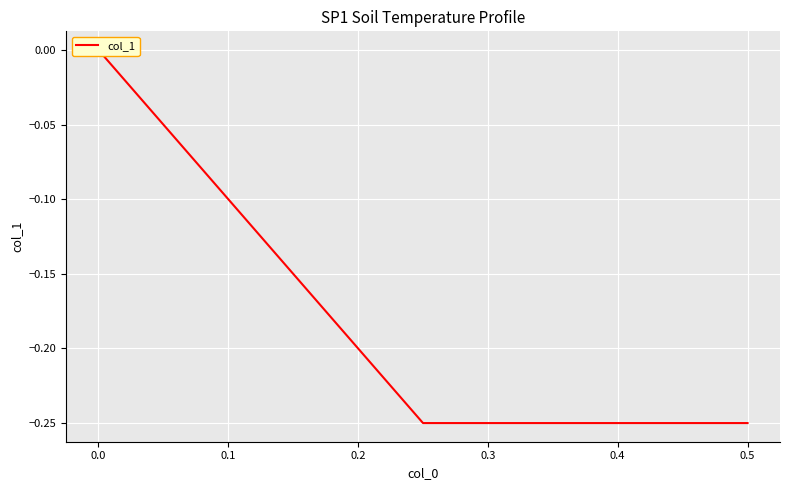

What is the sum of all values?

-0.5